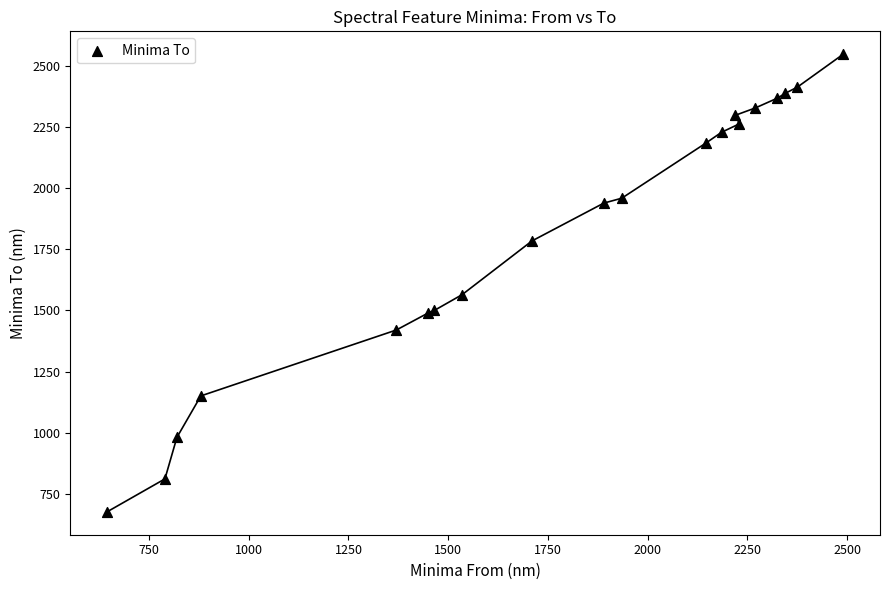

What Y value in the scatter plot is closest to 1612?

1565